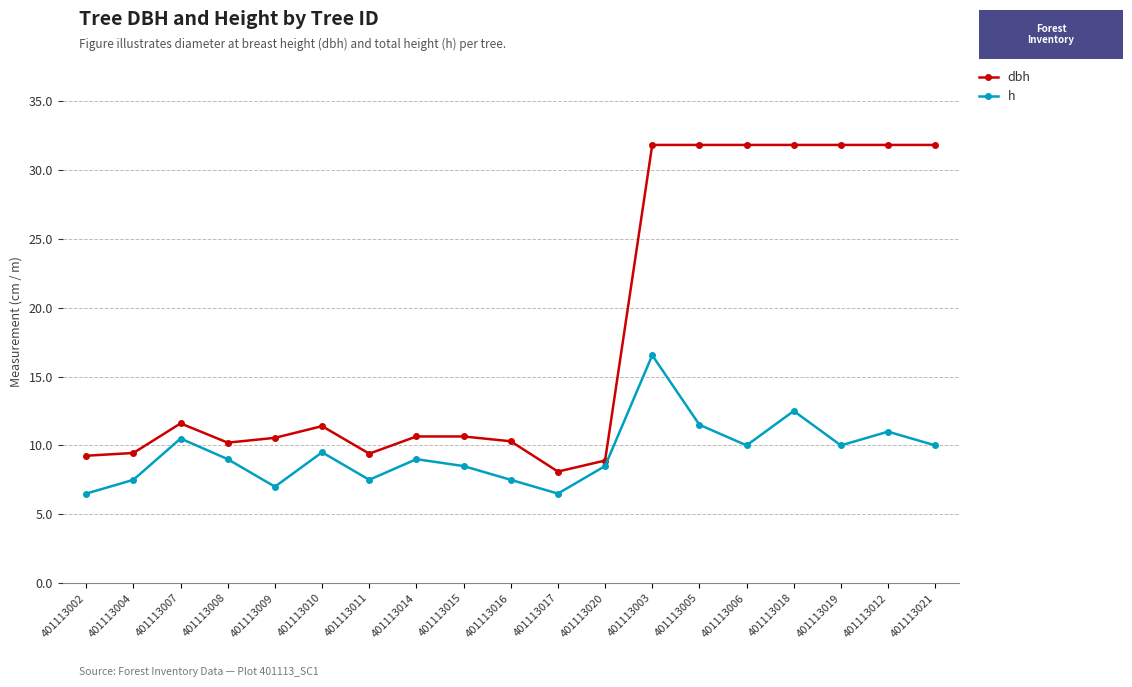

True or false: dbh and h intersect in this chart.

False